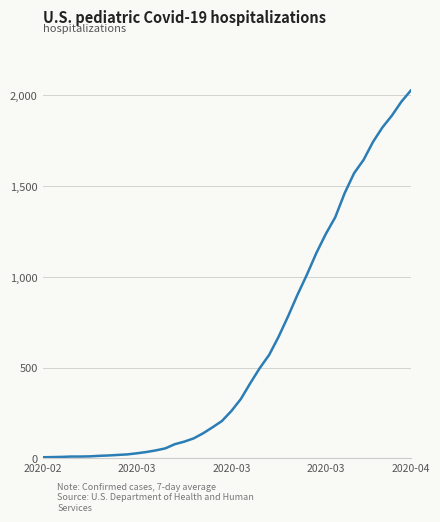

What is the average value?

608